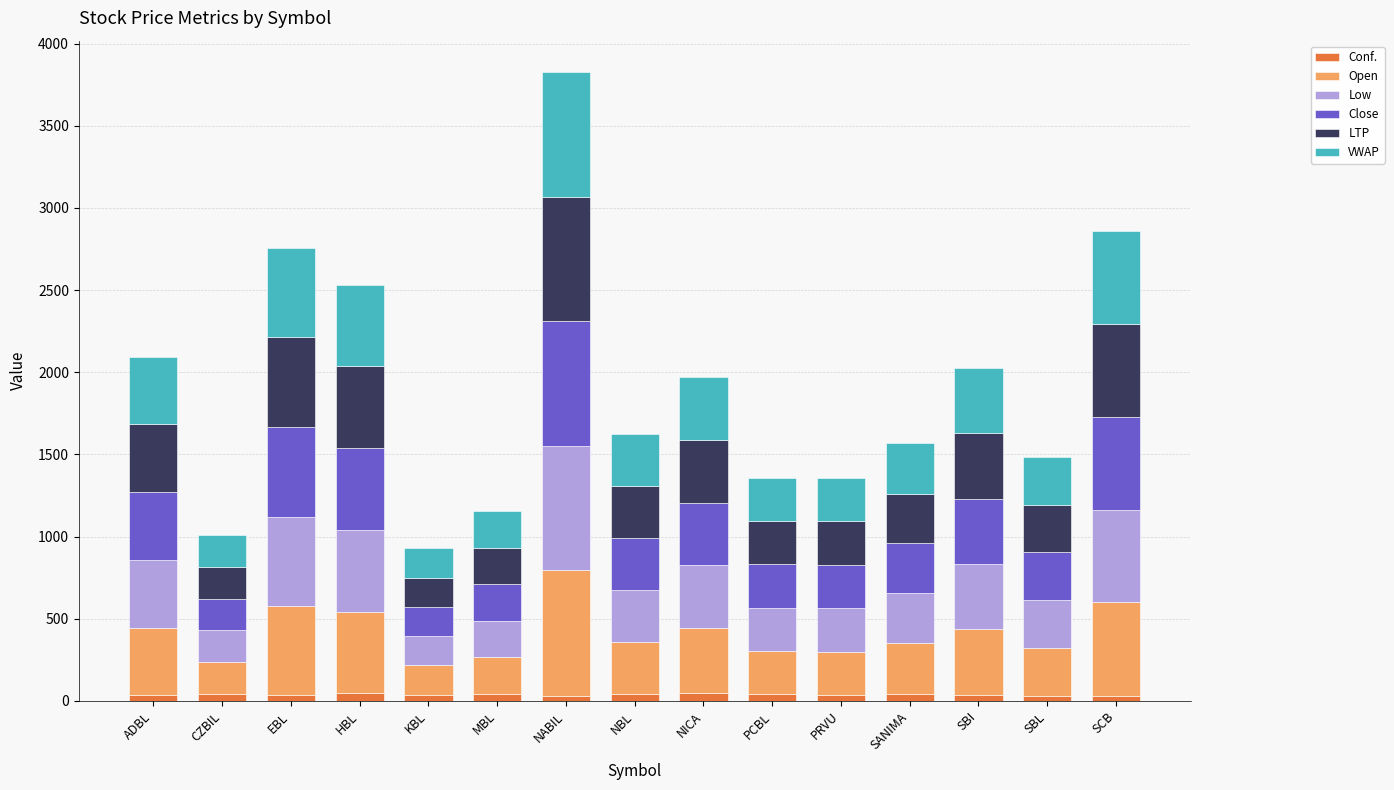

What is the average value of the Conf. series?

38.0